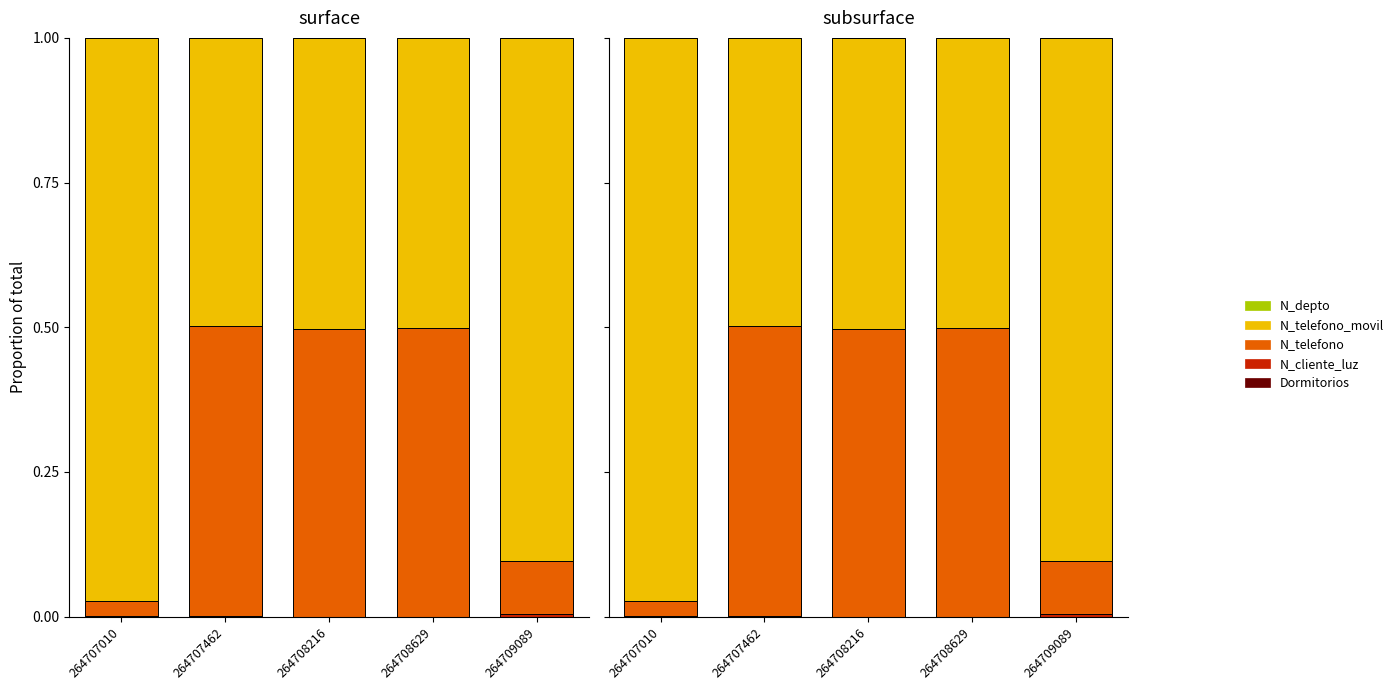

The N_telefono series shows 0.8 at 264708629. True or false?

False